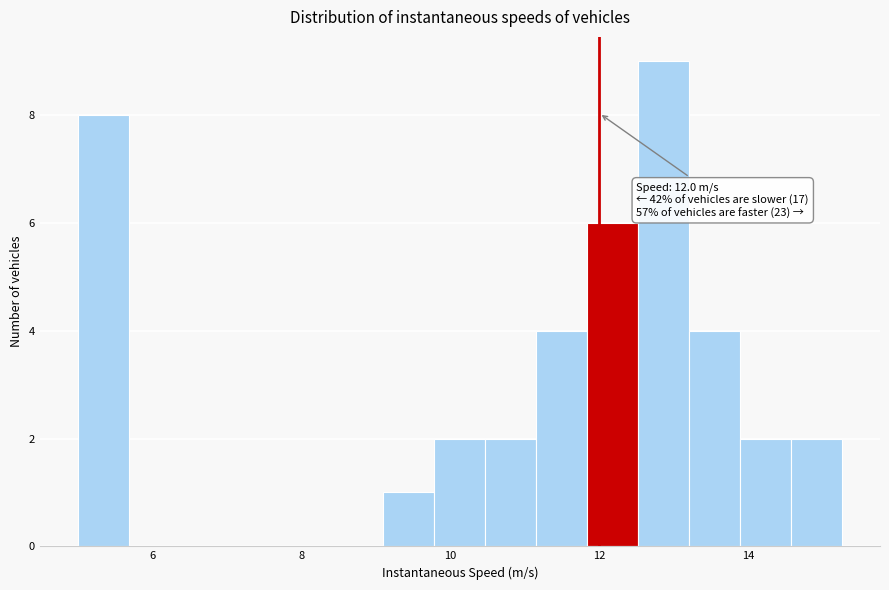

Around what value on the x-axis is the tallest bar? Give the approximate position of its centre, as read against the axis.

12.8